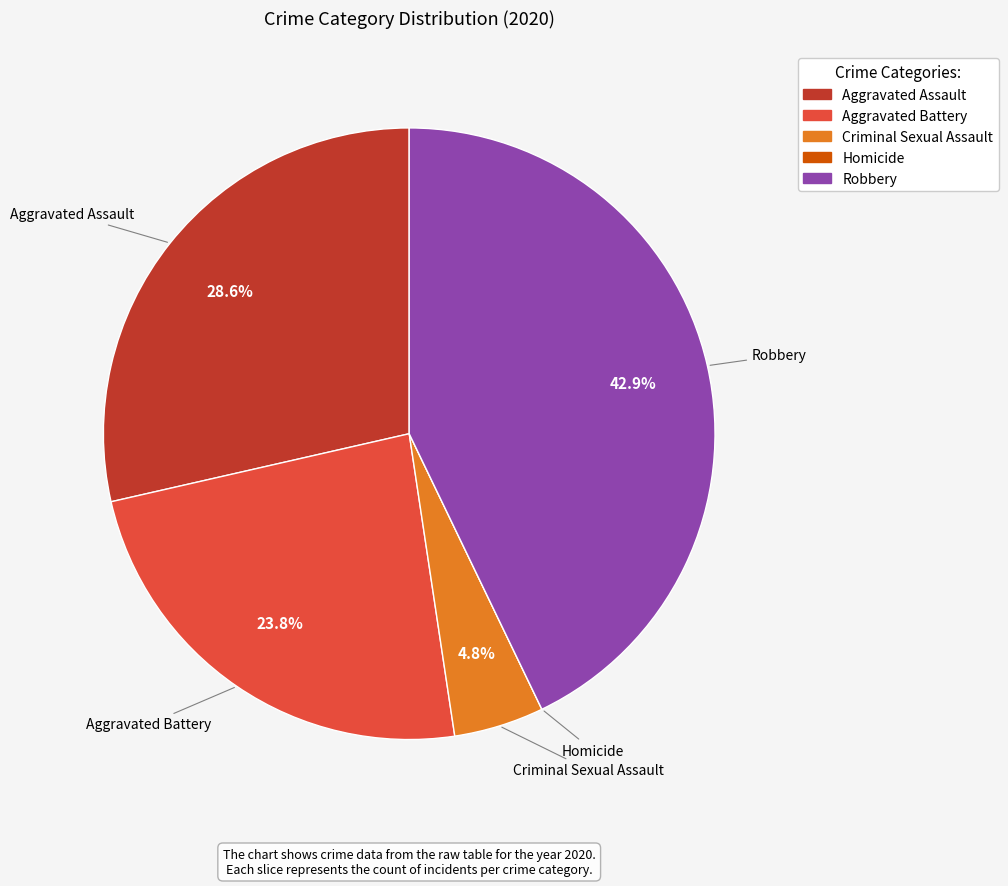

Does any single category account for the majority?

No